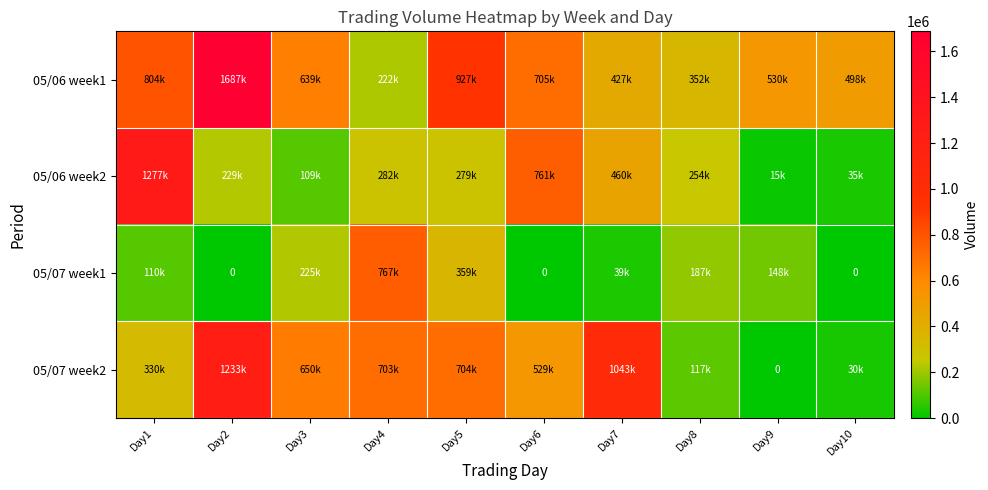

What is the total value across all series at Day5?

2269000